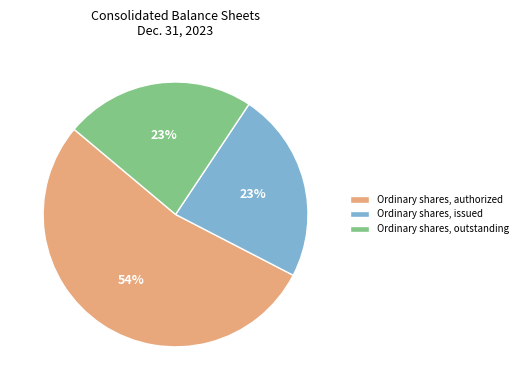

To the nearest percent, what is the combined percentage of Ordinary shares, outstanding and Ordinary shares, issued?

46%